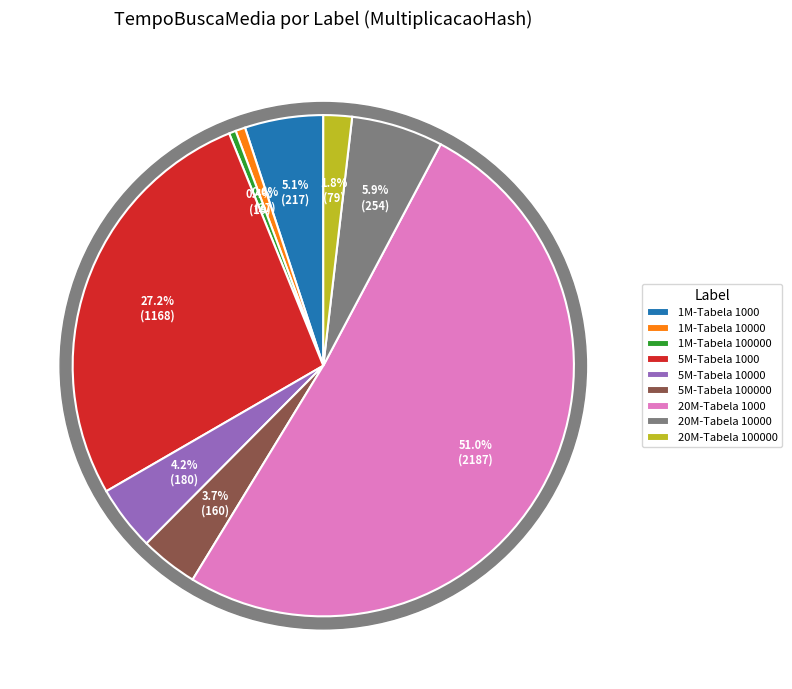

Is there a majority slice in this chart?

Yes